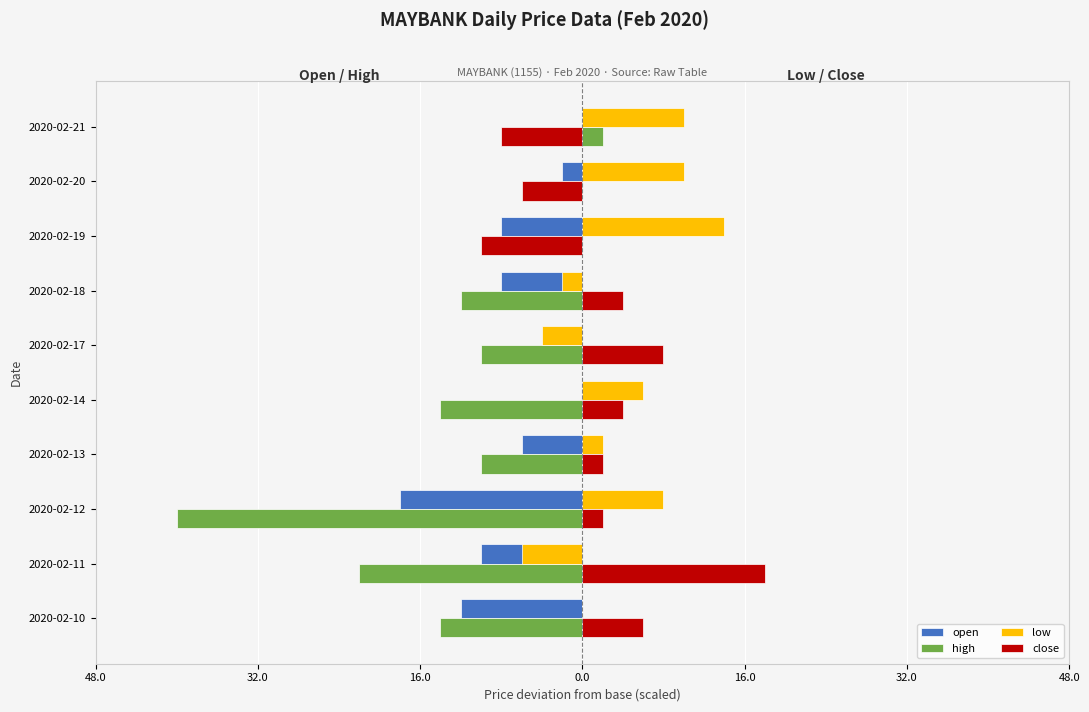

What is the value of the high bar at the 3rd from the left?

-40.0